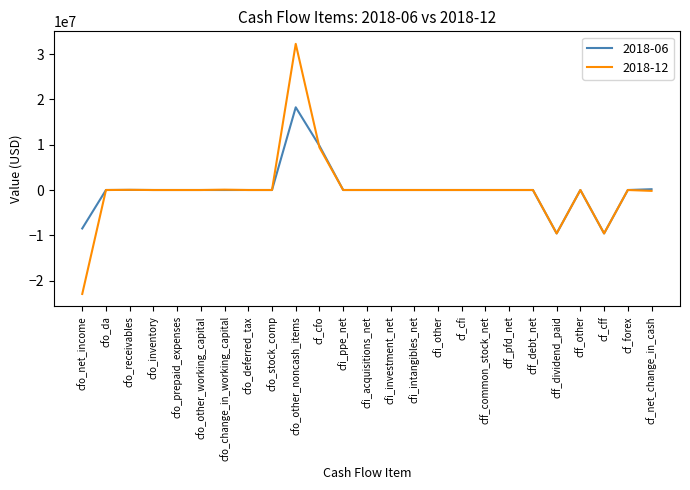

Which series has the widest spread of values?

2018-12